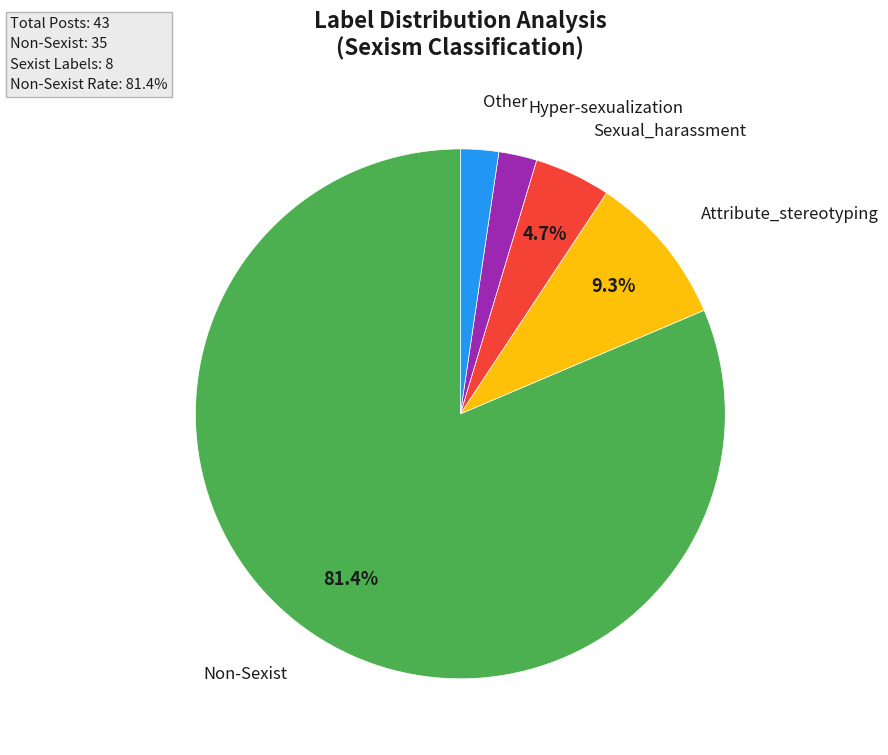

Is there a majority slice in this chart?

Yes